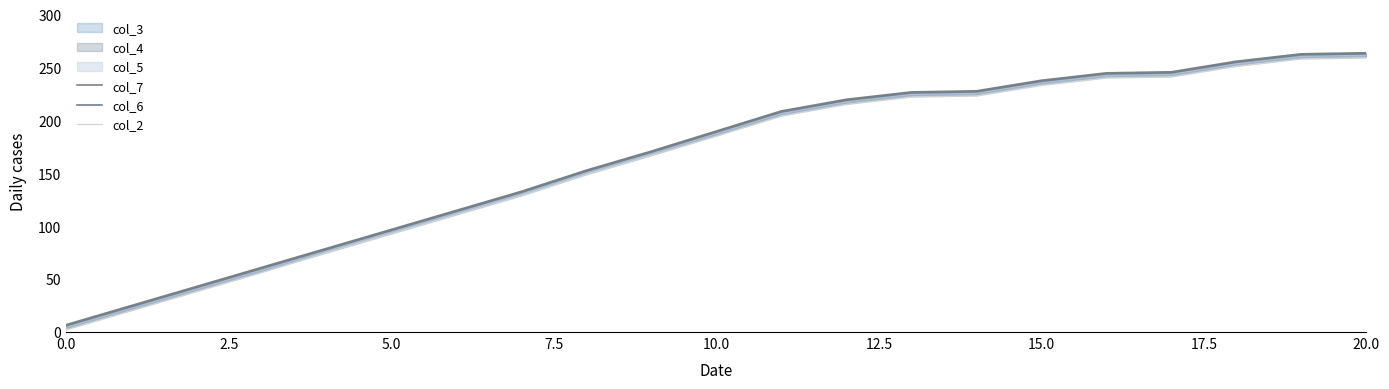

Rank the series at 0.0 from lowest to highest value.

col_2, col_6, col_7